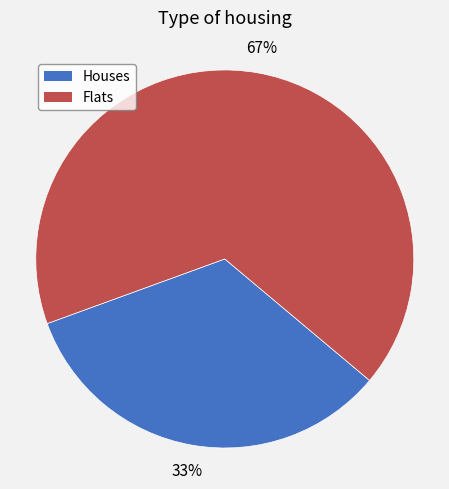

Rank the categories by value from highest to lowest.

Flats, Houses